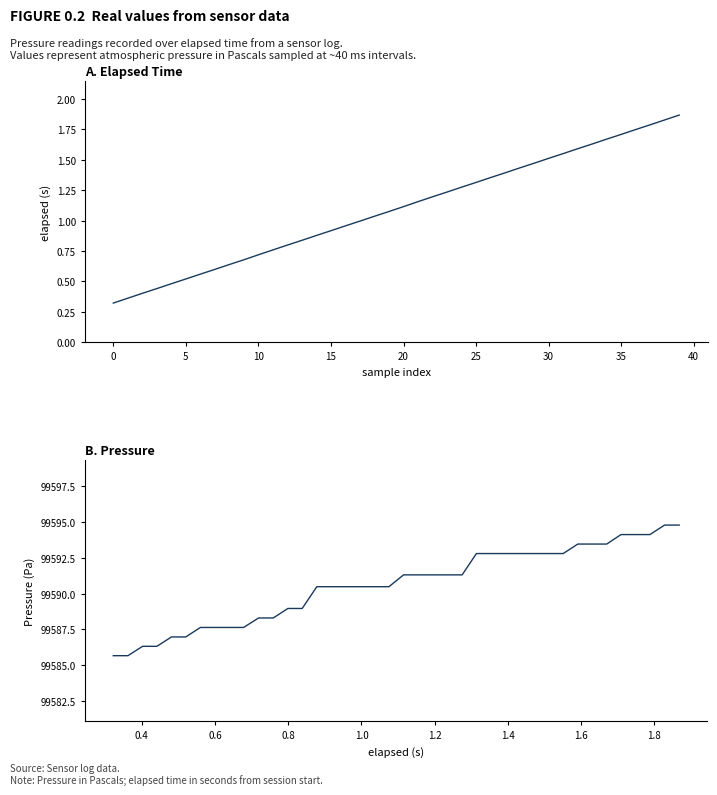

True or false: Pressure (Pa) and elapsed (s) cross at least once.

False